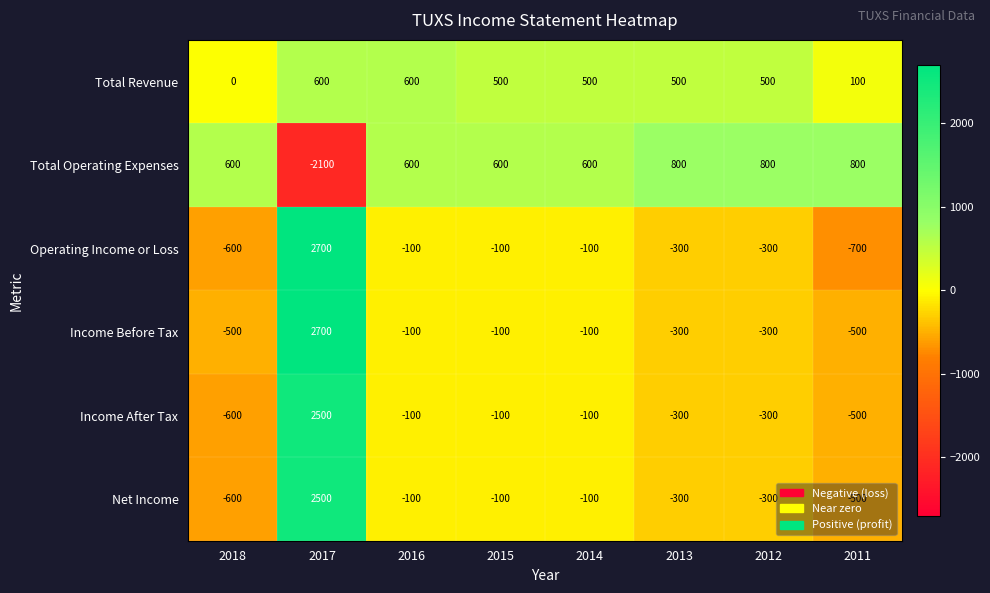

What is the maximum value for Total Revenue?

600